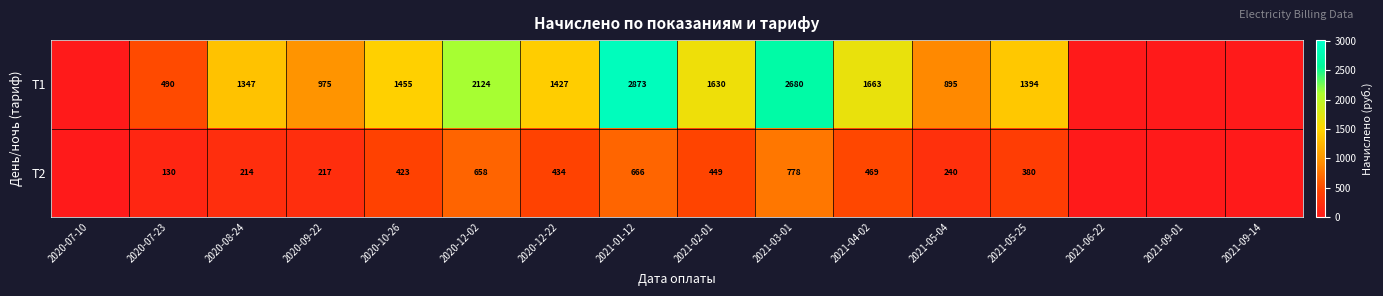

What is the sum of the Т2 values at 2020-07-23 and 2021-03-01?

908